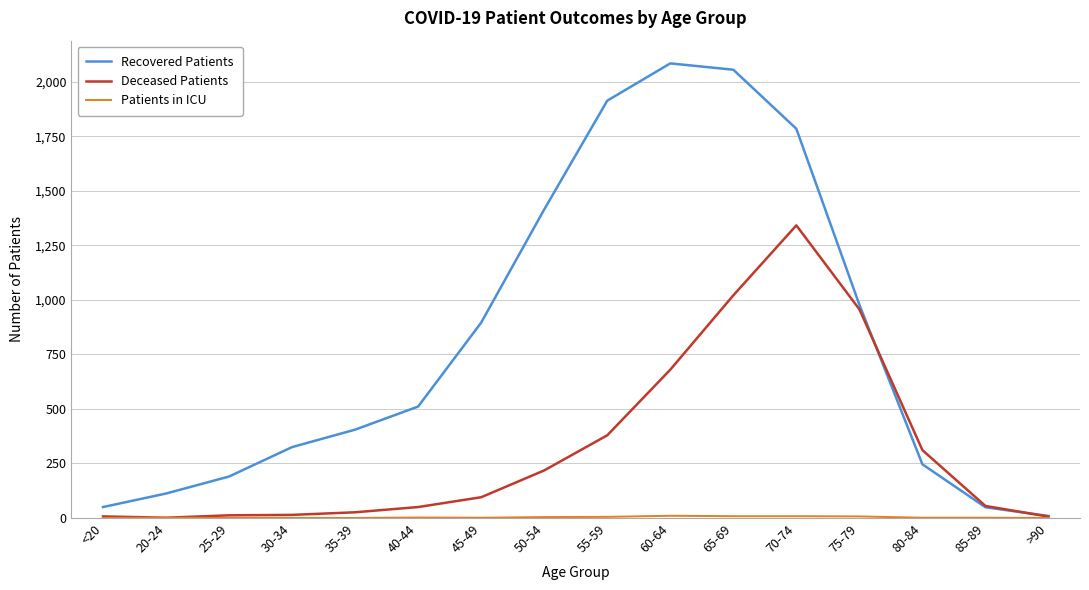

At which label does Recovered Patients reach its minimum?

>90